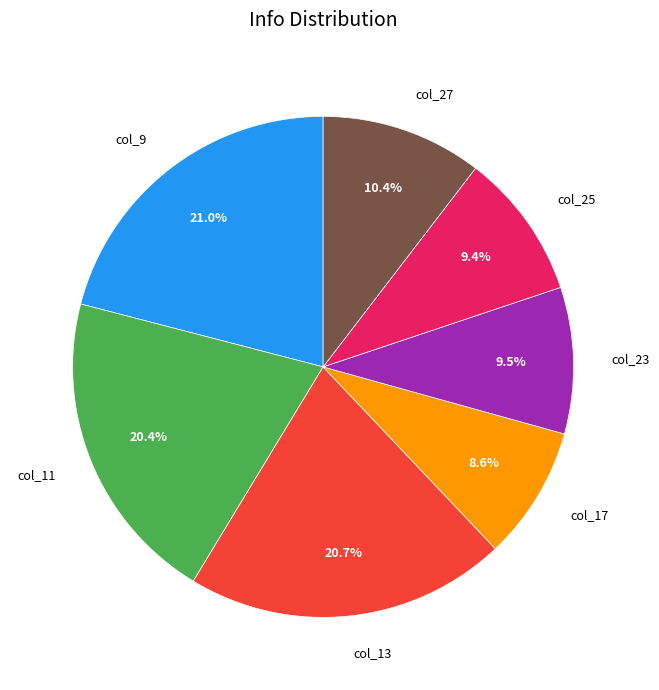

What is the ratio of the value at col_17 to the value at col_9?

0.4